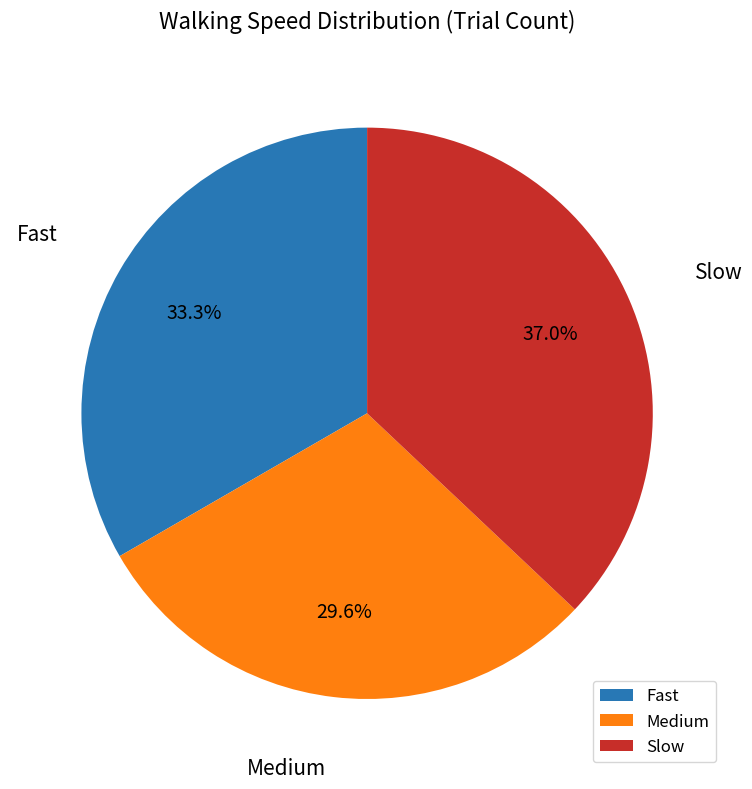

To the nearest percent, what is the difference between the largest and smallest slice percentages?

7%